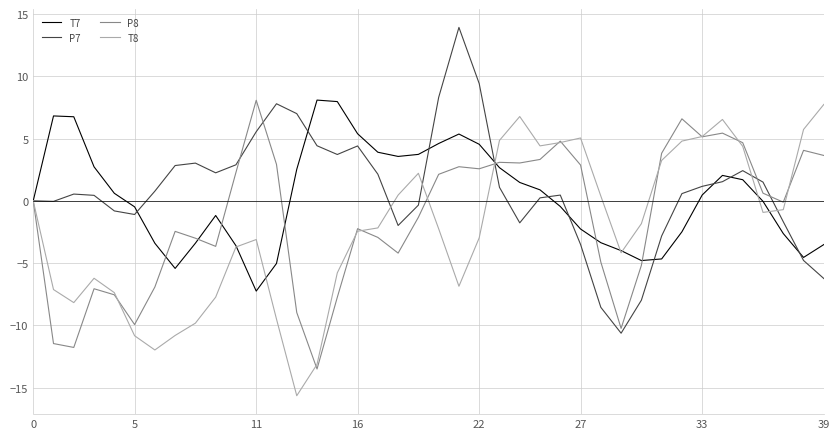

Which series has the widest spread of values?

P7